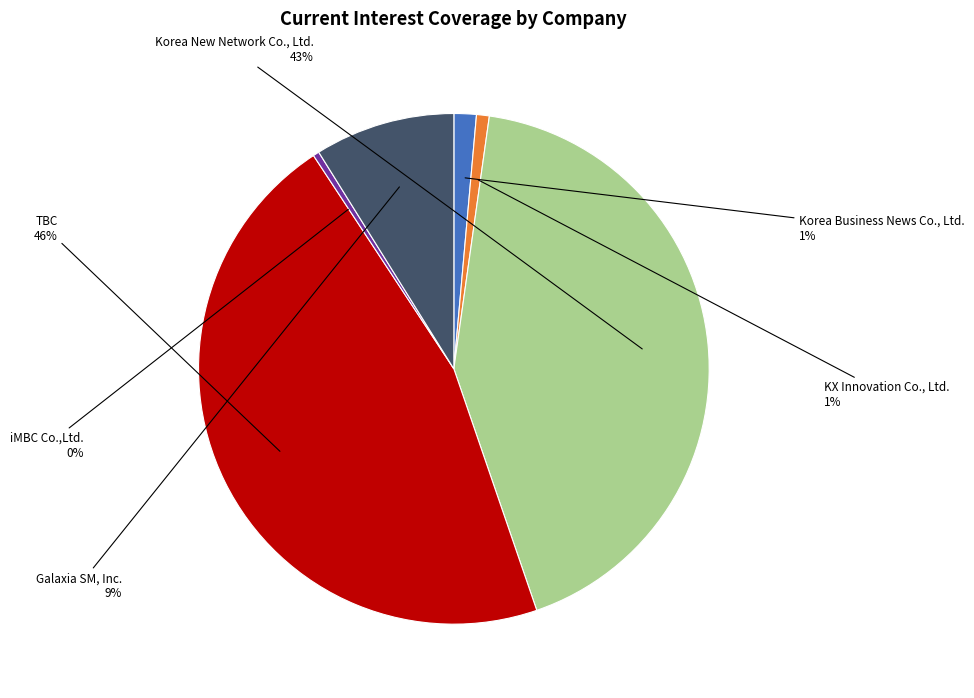

Between TBC and KX Innovation Co., Ltd., which is larger?

TBC